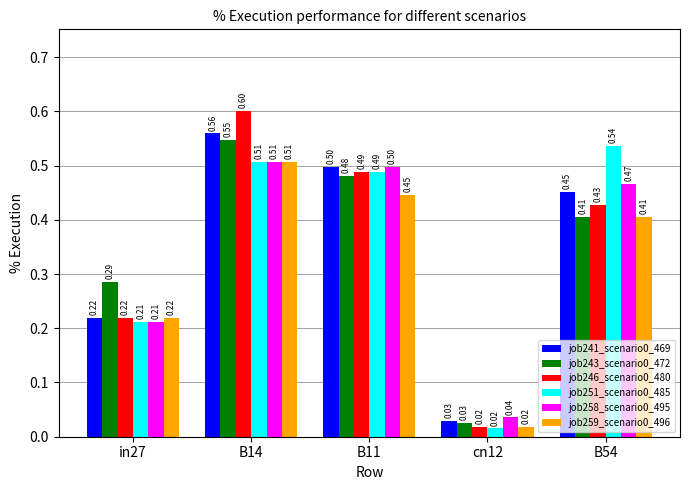

What position from the right is in27?

5